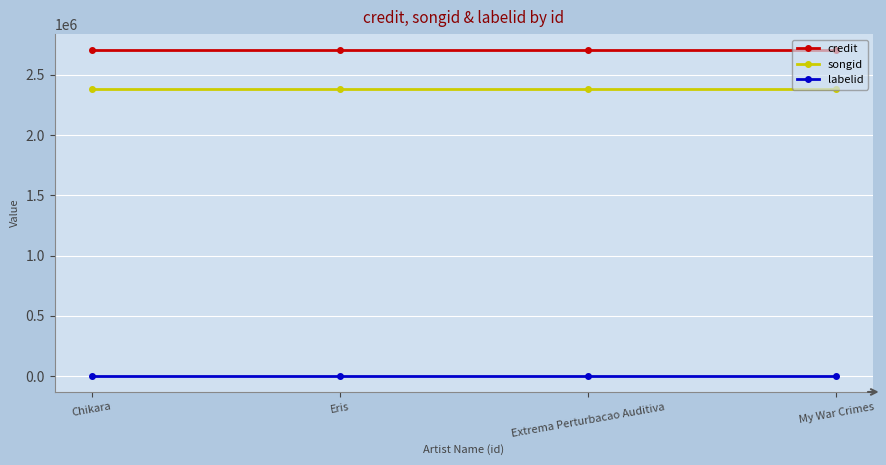

What position from the left is Extrema Perturbacao Auditiva?

3